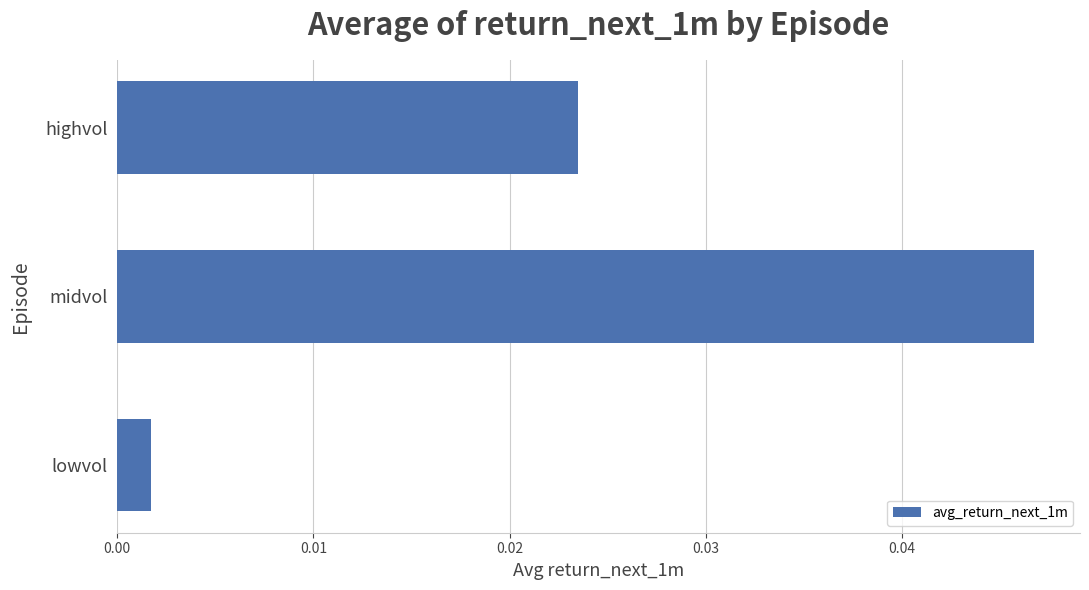

List the labels in order of value, largest first.

midvol, highvol, lowvol